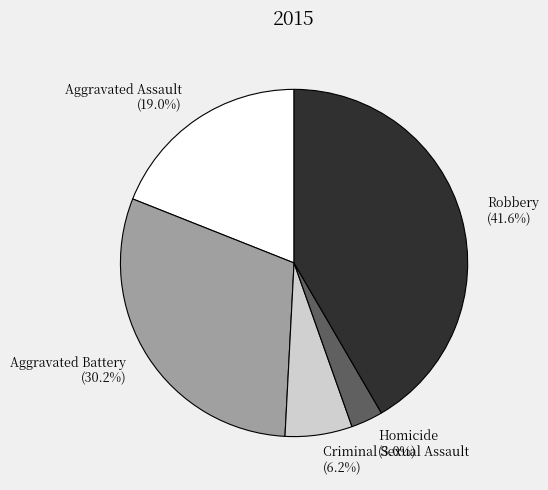

Approximately how many times larger is the value at Aggravated Assault compared to Robbery?

0.5